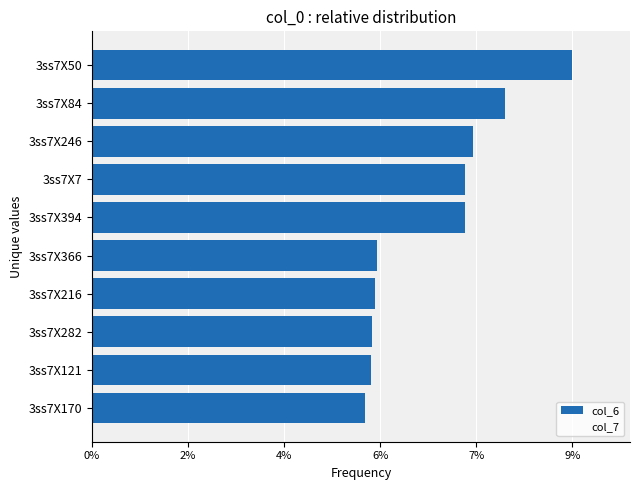

Does the chart contain any negative values?

No